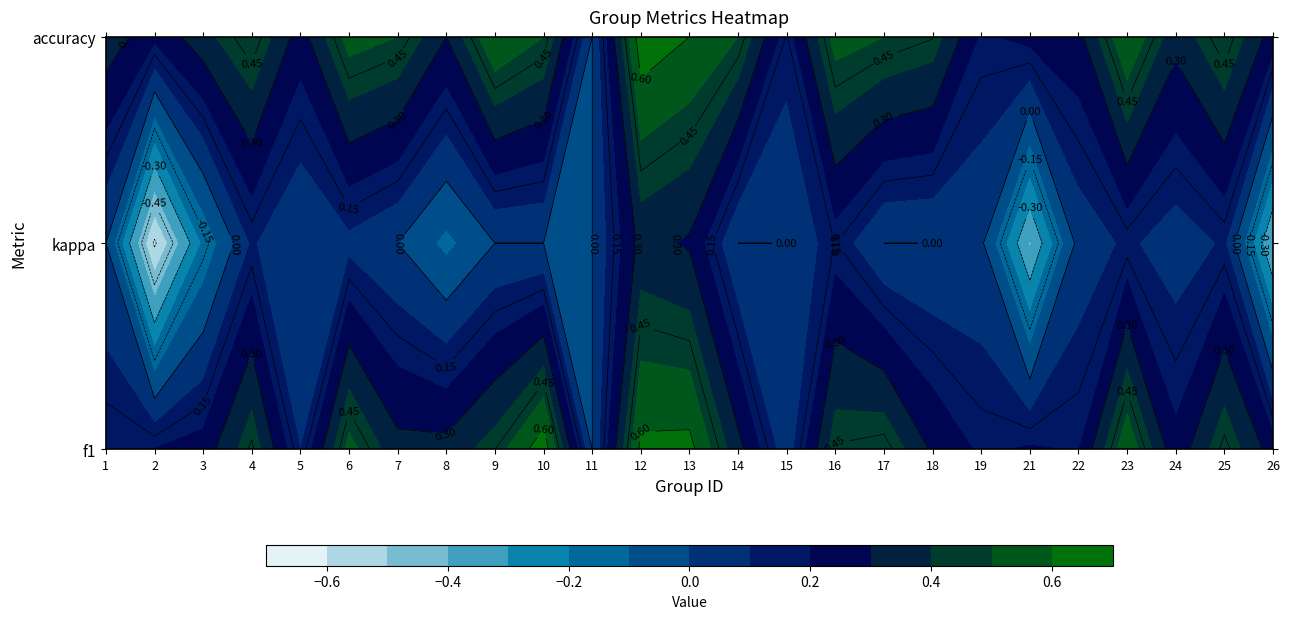

Which has a higher value, 2 or 0?

2